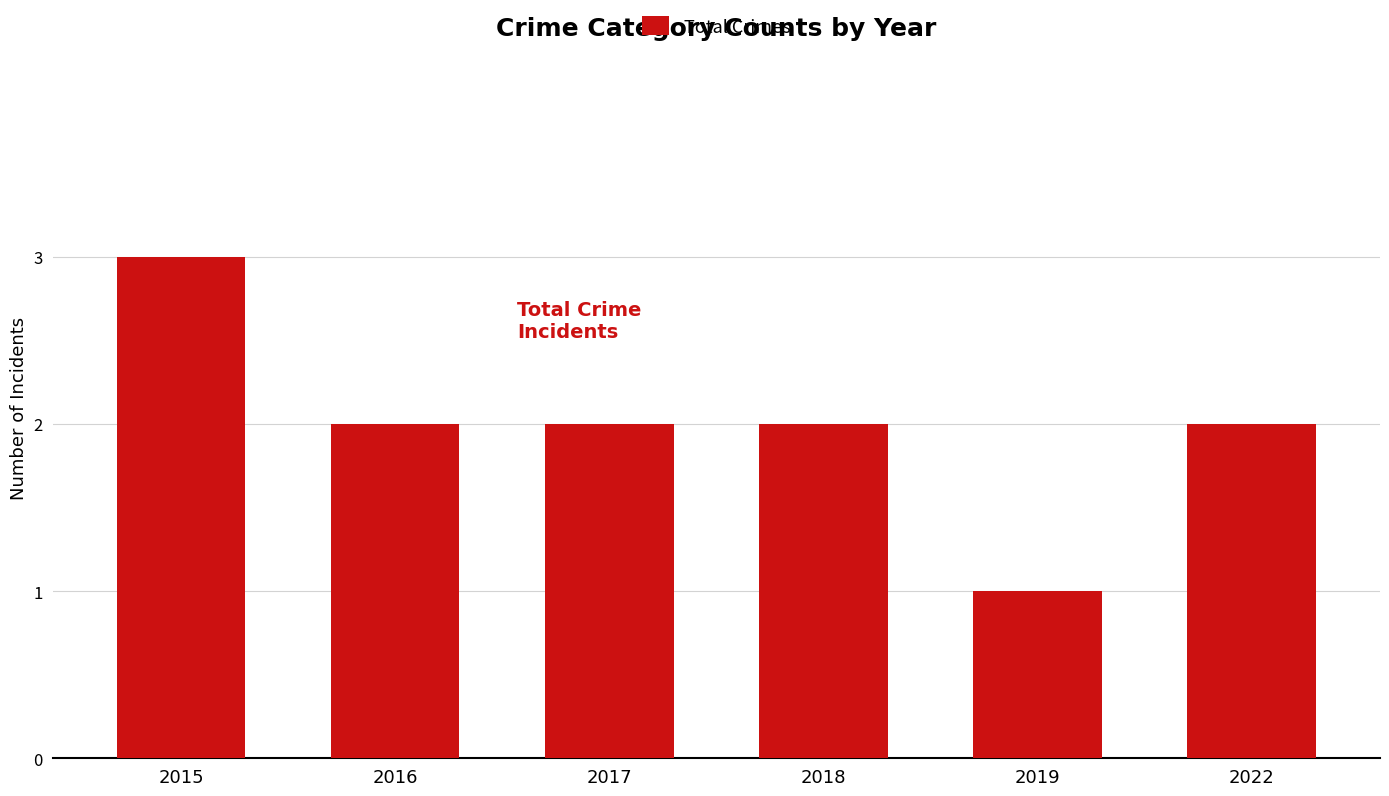

What is the minimum value shown in the chart?

1